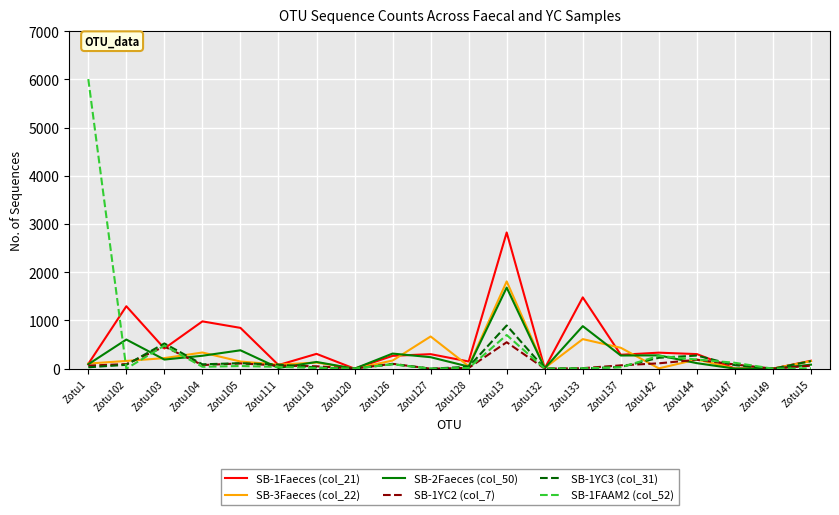

Which series has the widest spread of values?

SB-1FAAM2 (col_52)